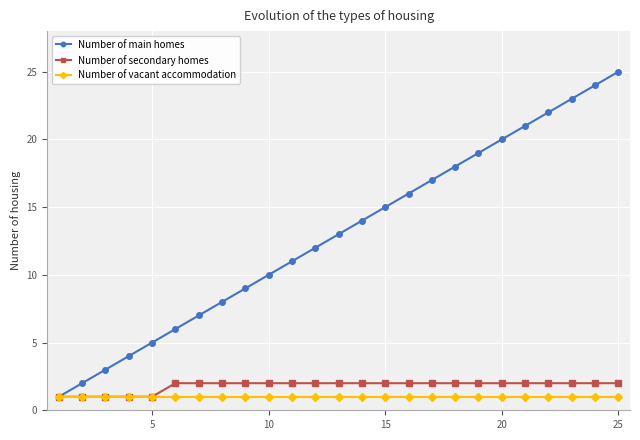

True or false: Number of main homes has more than 0 interior local peaks.

False